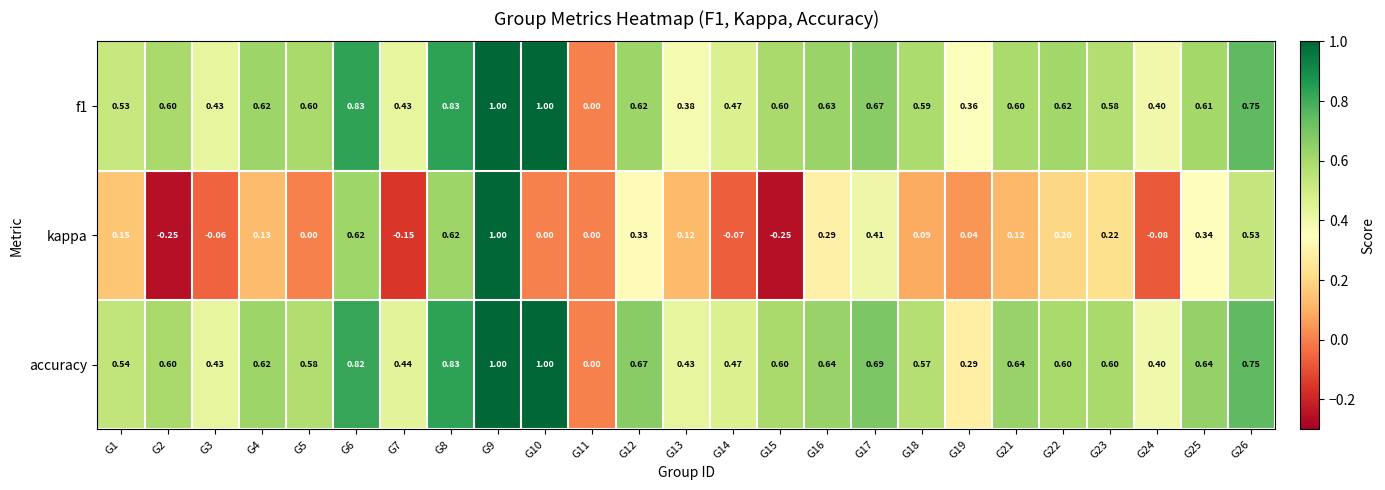

What is the total value across all series at G14?

0.9